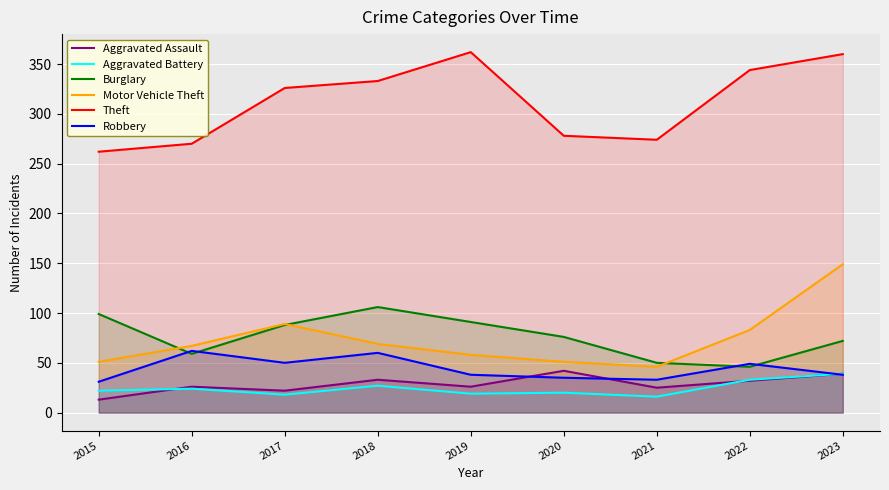

How many lines are shown in the chart?

6